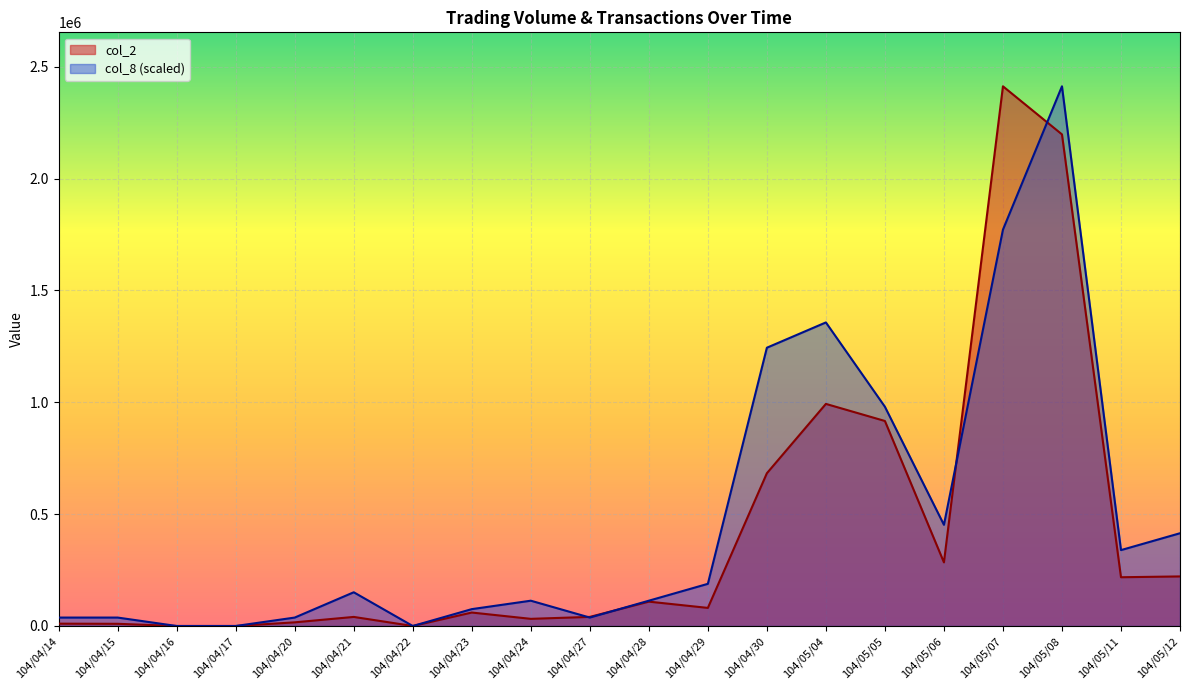

Which series has the largest total across all categories?

col_8 (scaled)